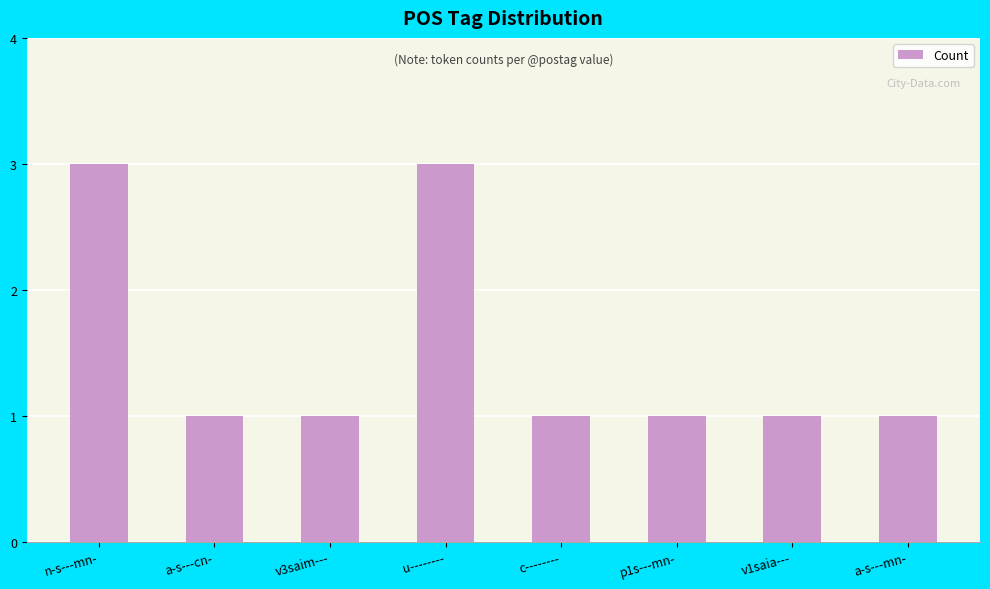

What value does the data have at p1s---mn-?

1